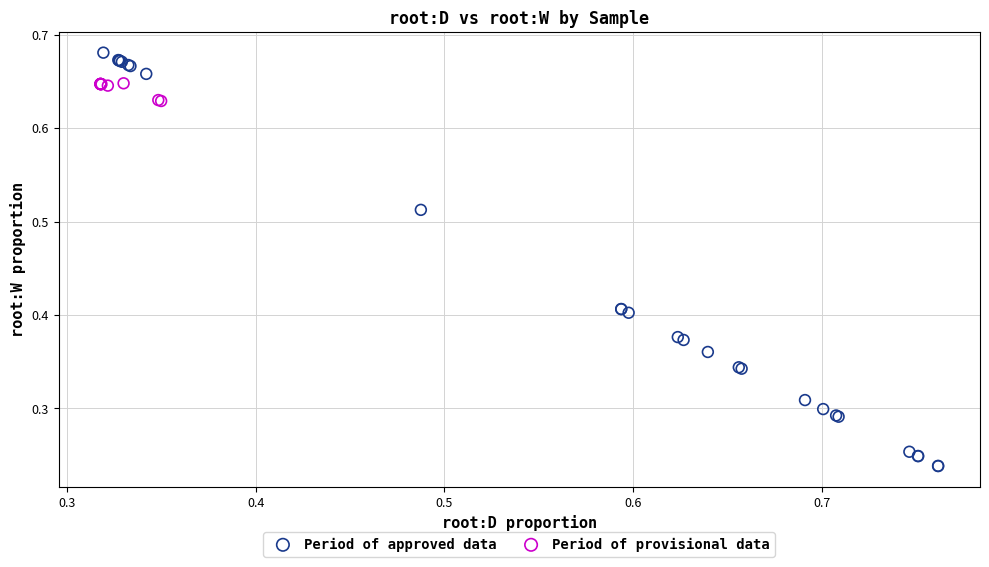

Which series reaches the maximum Y coordinate?

Period of approved data